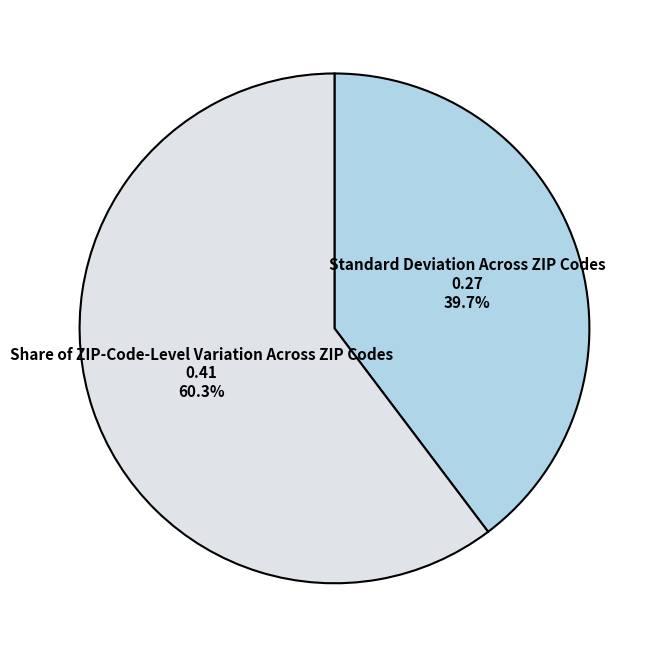

True or false: Share of ZIP-Code-Level Variation Across ZIP Codes accounts for 60% of the total.

True